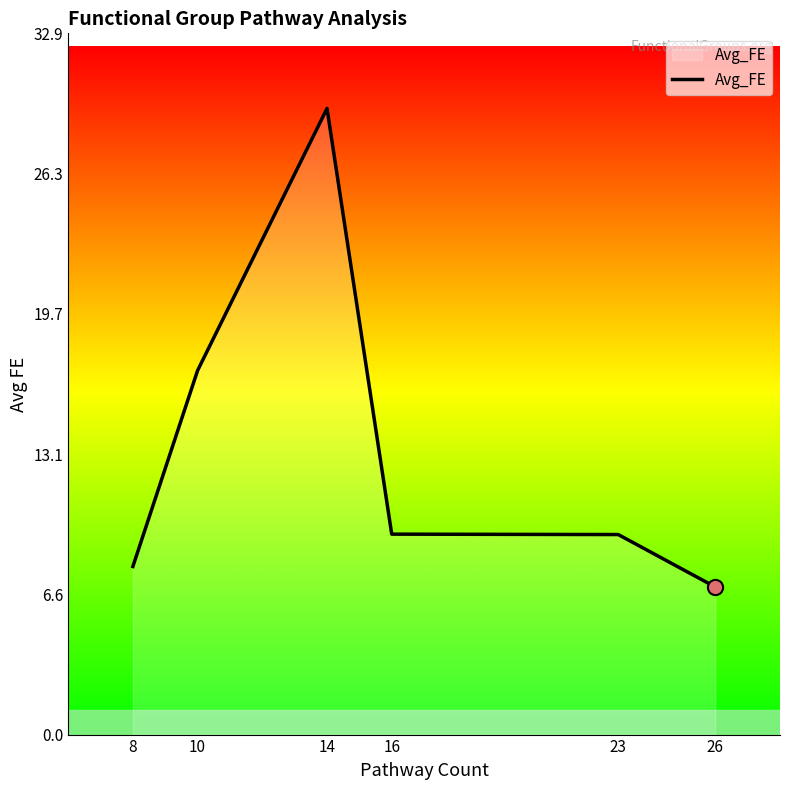

What is the change in value from 10 to 16?

-7.7